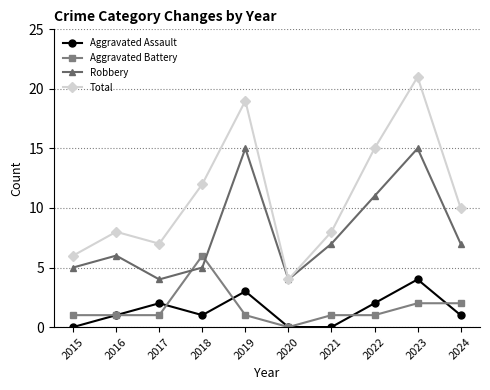

Which category has the highest value across all series?

2023